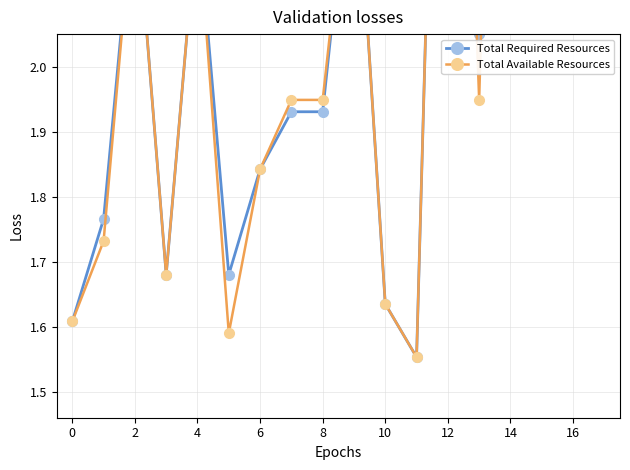

At which label does Total Required Resources first exceed 2?

2